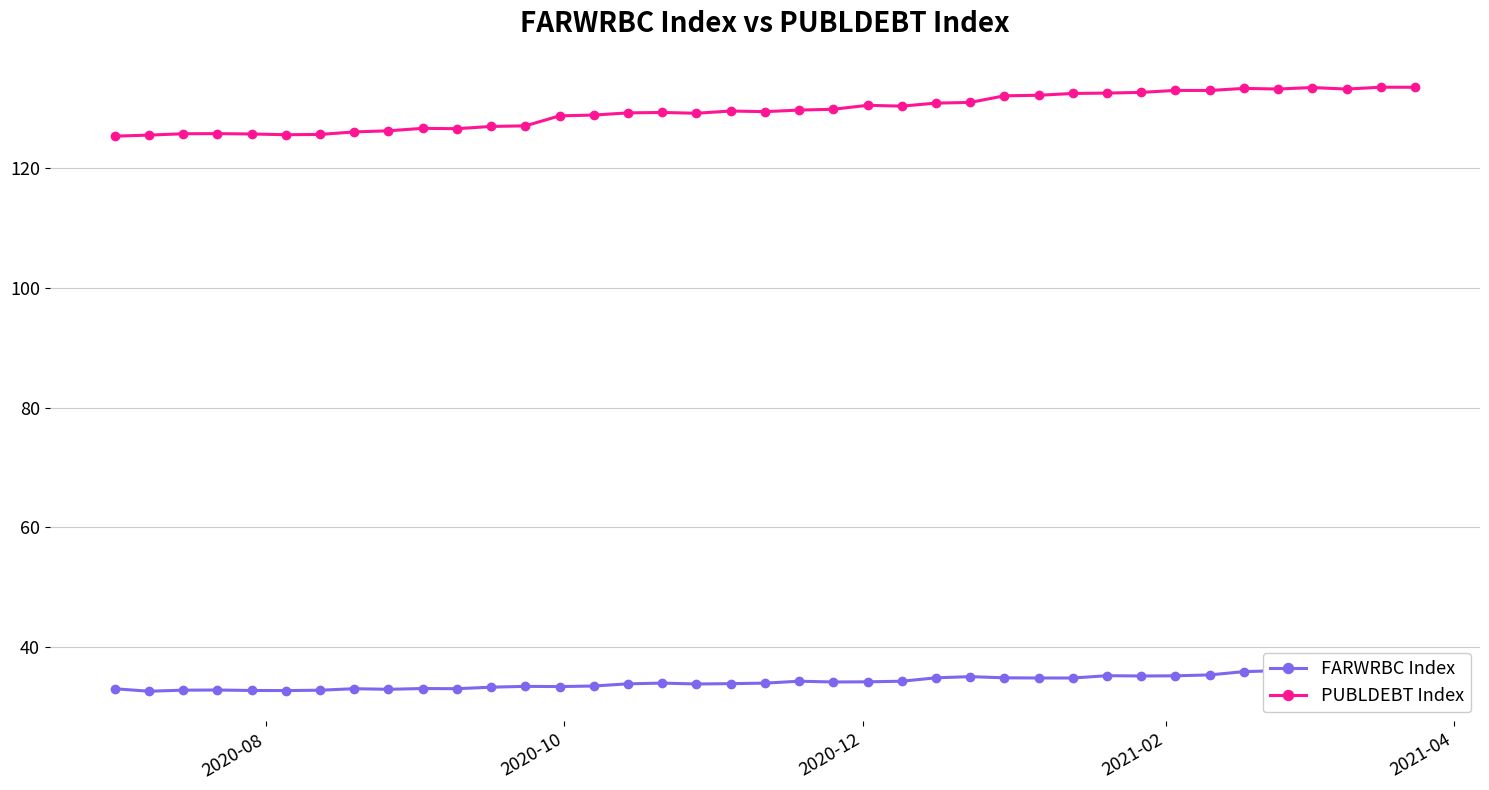

Reading left to right, transcribe all the data shown in this chart.

FARWRBC Index: 33.0	32.6	32.8	32.8	32.8	32.7	32.8	33.0	33.0	33.1	33.1	33.3	33.4	33.4	33.5	33.9	34.0	33.8	33.9	34.0	34.3	34.2	34.2	34.3	34.9	35.1	34.9	34.8	34.8	35.2	35.2	35.2	35.4	35.9	36.1	35.9	36.0	36.6	36.7
PUBLDEBT Index: 125.4	125.6	125.8	125.8	125.8	125.6	125.7	126.1	126.3	126.7	126.6	127.0	127.1	128.8	128.9	129.3	129.4	129.2	129.6	129.5	129.8	129.9	130.5	130.4	130.9	131.0	132.1	132.2	132.5	132.6	132.7	133.0	133.0	133.4	133.3	133.5	133.3	133.6	133.6